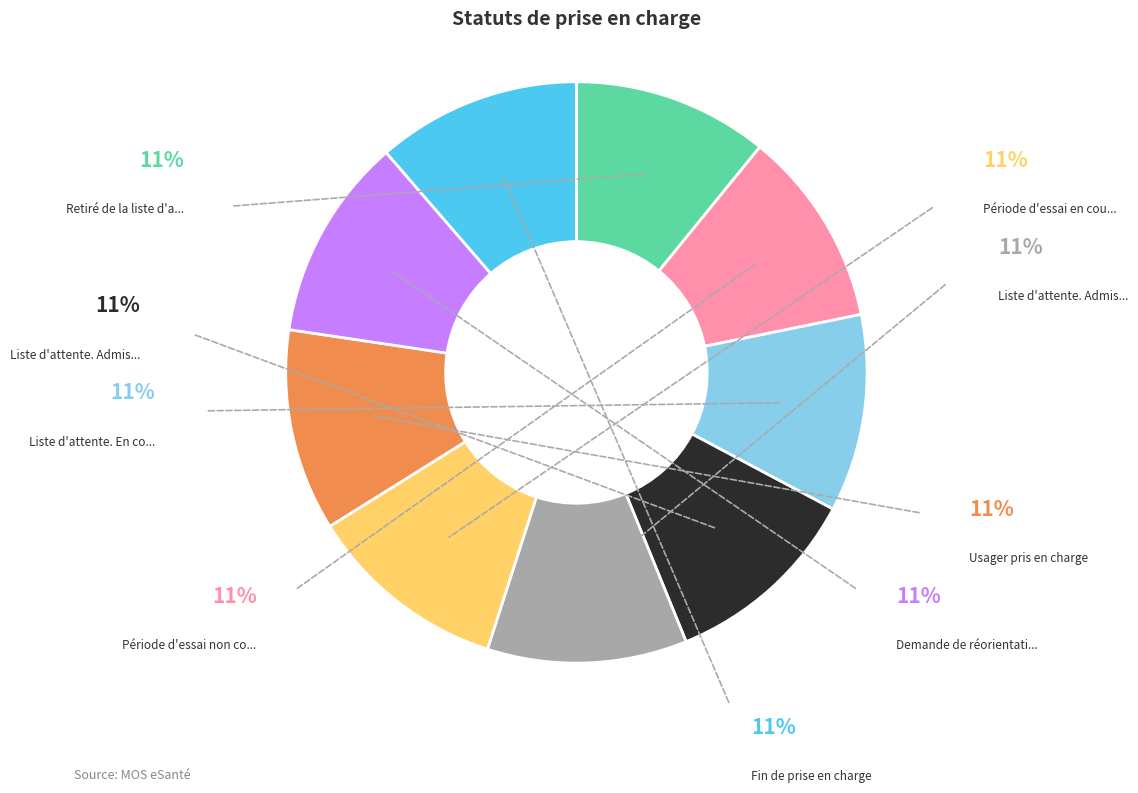

To the nearest percent, what is the average slice percentage?

11%